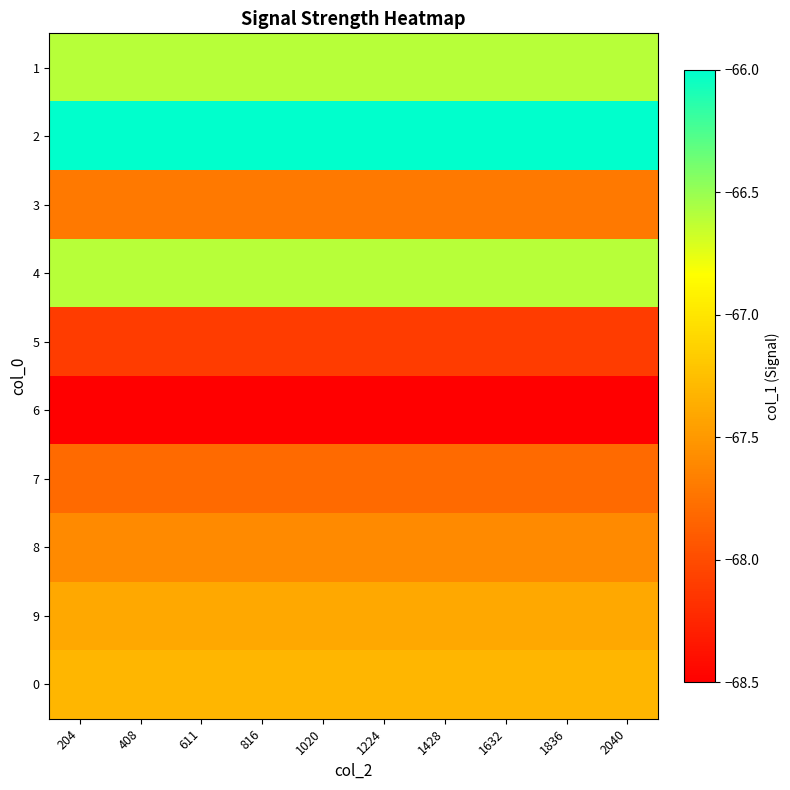

Count the number of categories in the chart.

10